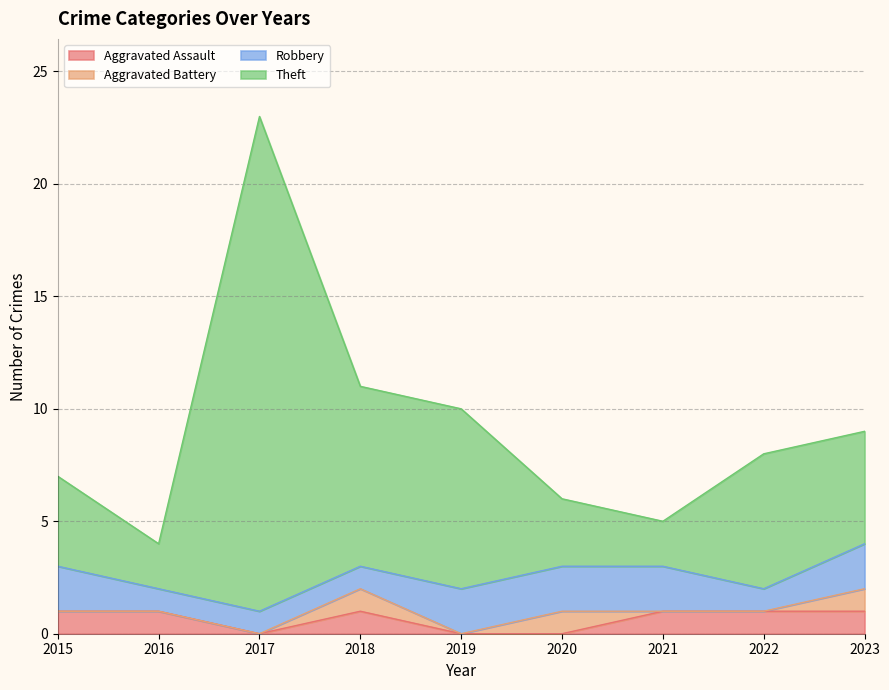

At which label is Theft closest to 13?

2018